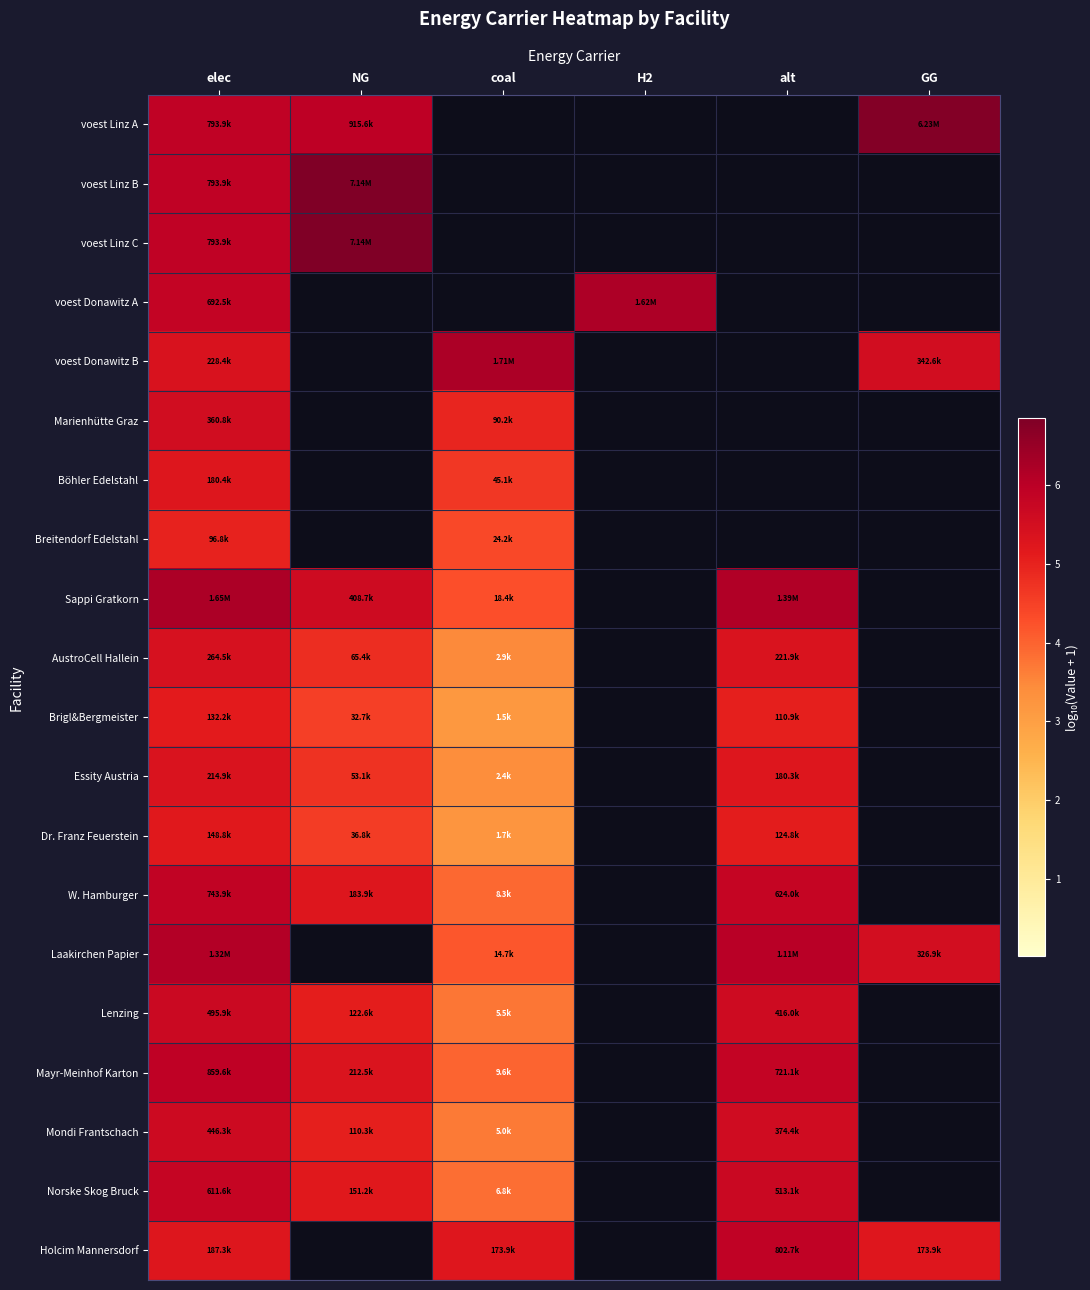

At how many categories does at least one series exceed 2?

6